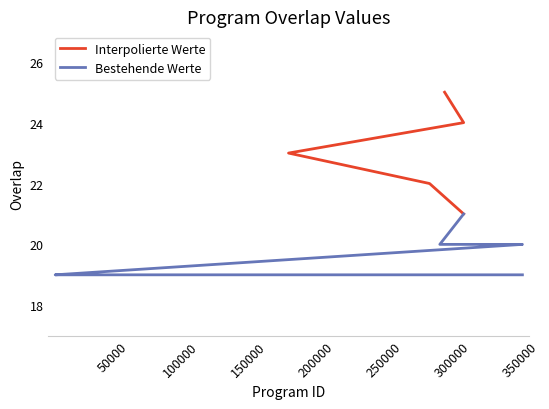

Which has a higher value, 268410 or 352054?

352054